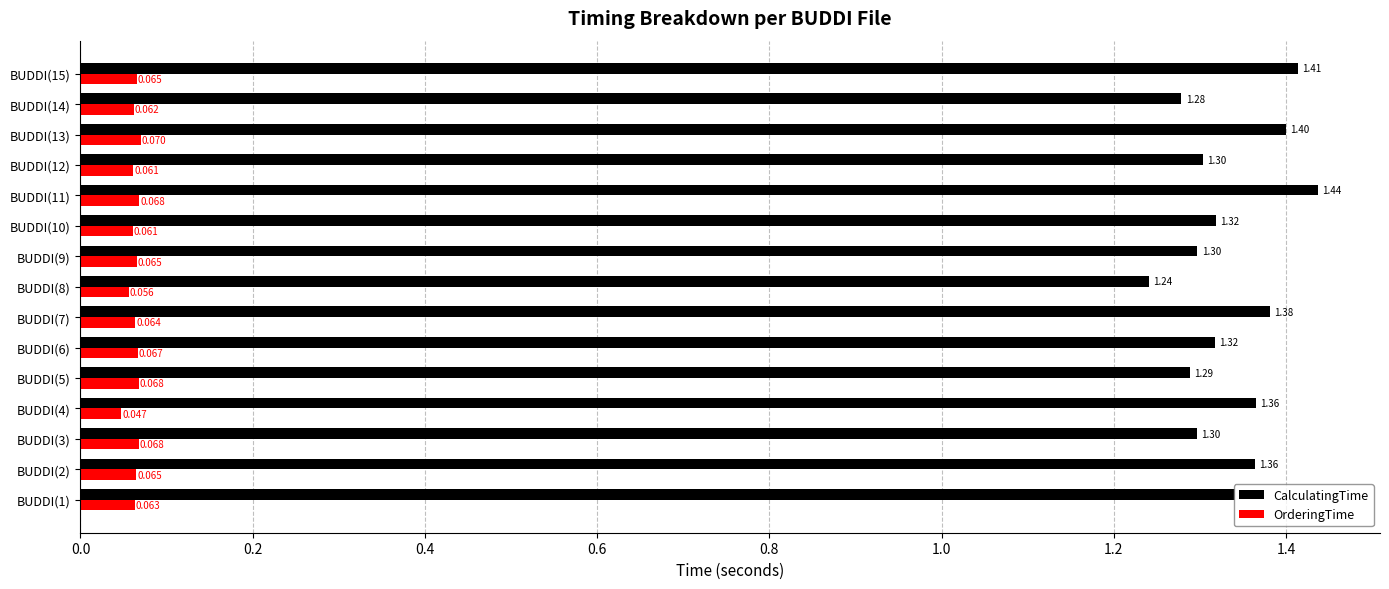

Rank the series at BUDDI(3) from lowest to highest value.

OrderingTime, CalculatingTime